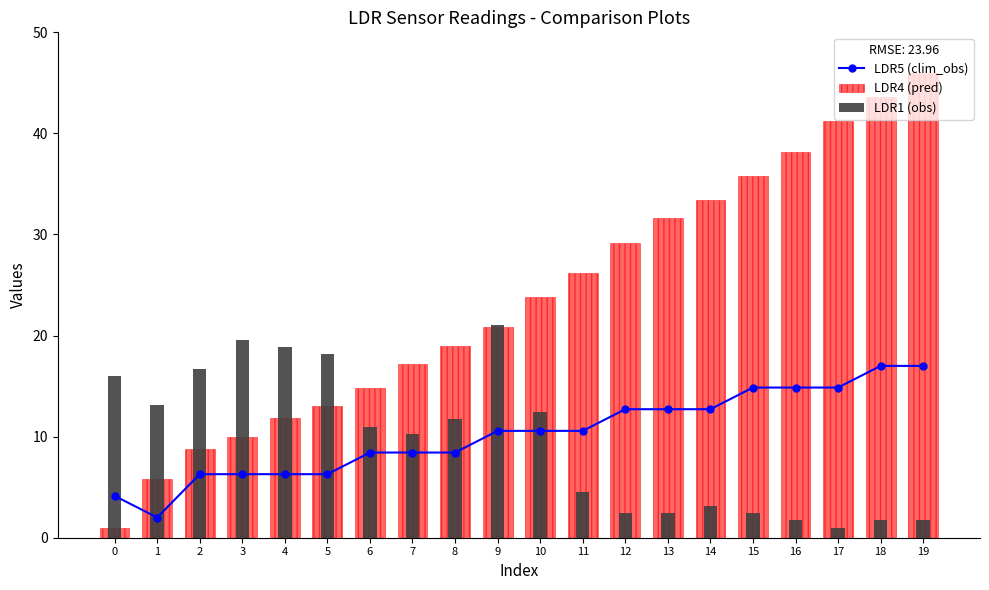

How many groups of bars are there?

20